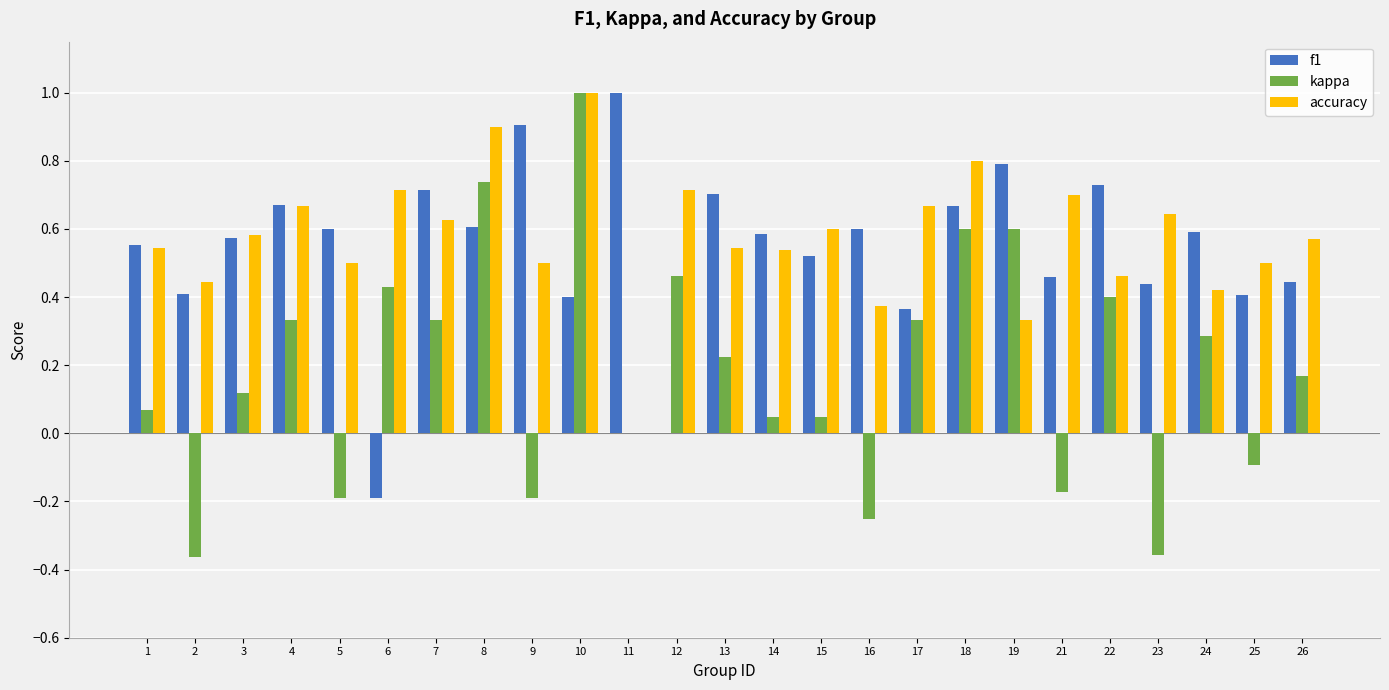

What is the highest value of the kappa series?

1.0